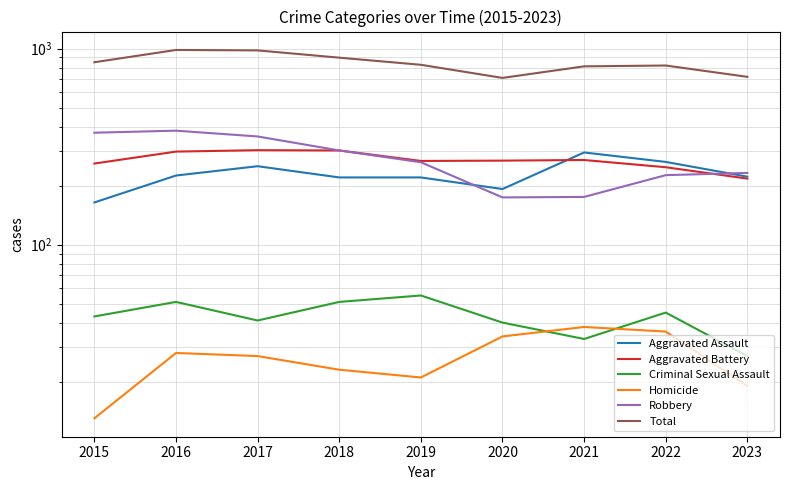

What is the average value of the Aggravated Battery series?

270